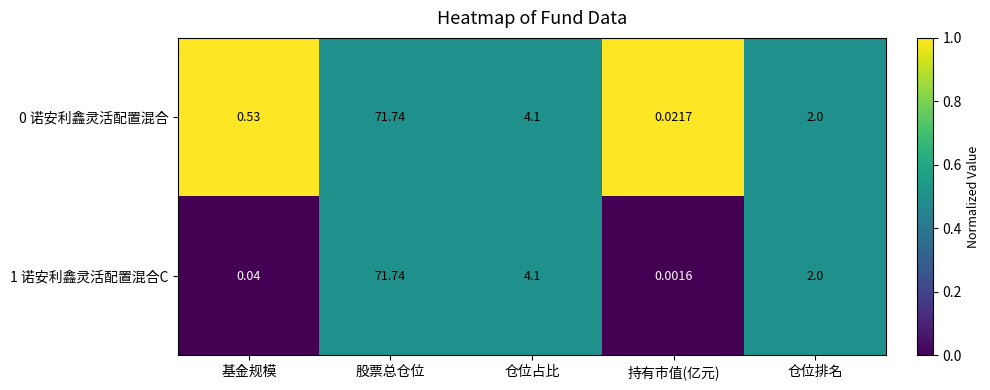

What is the total value across all series at 股票总仓位?

143.5